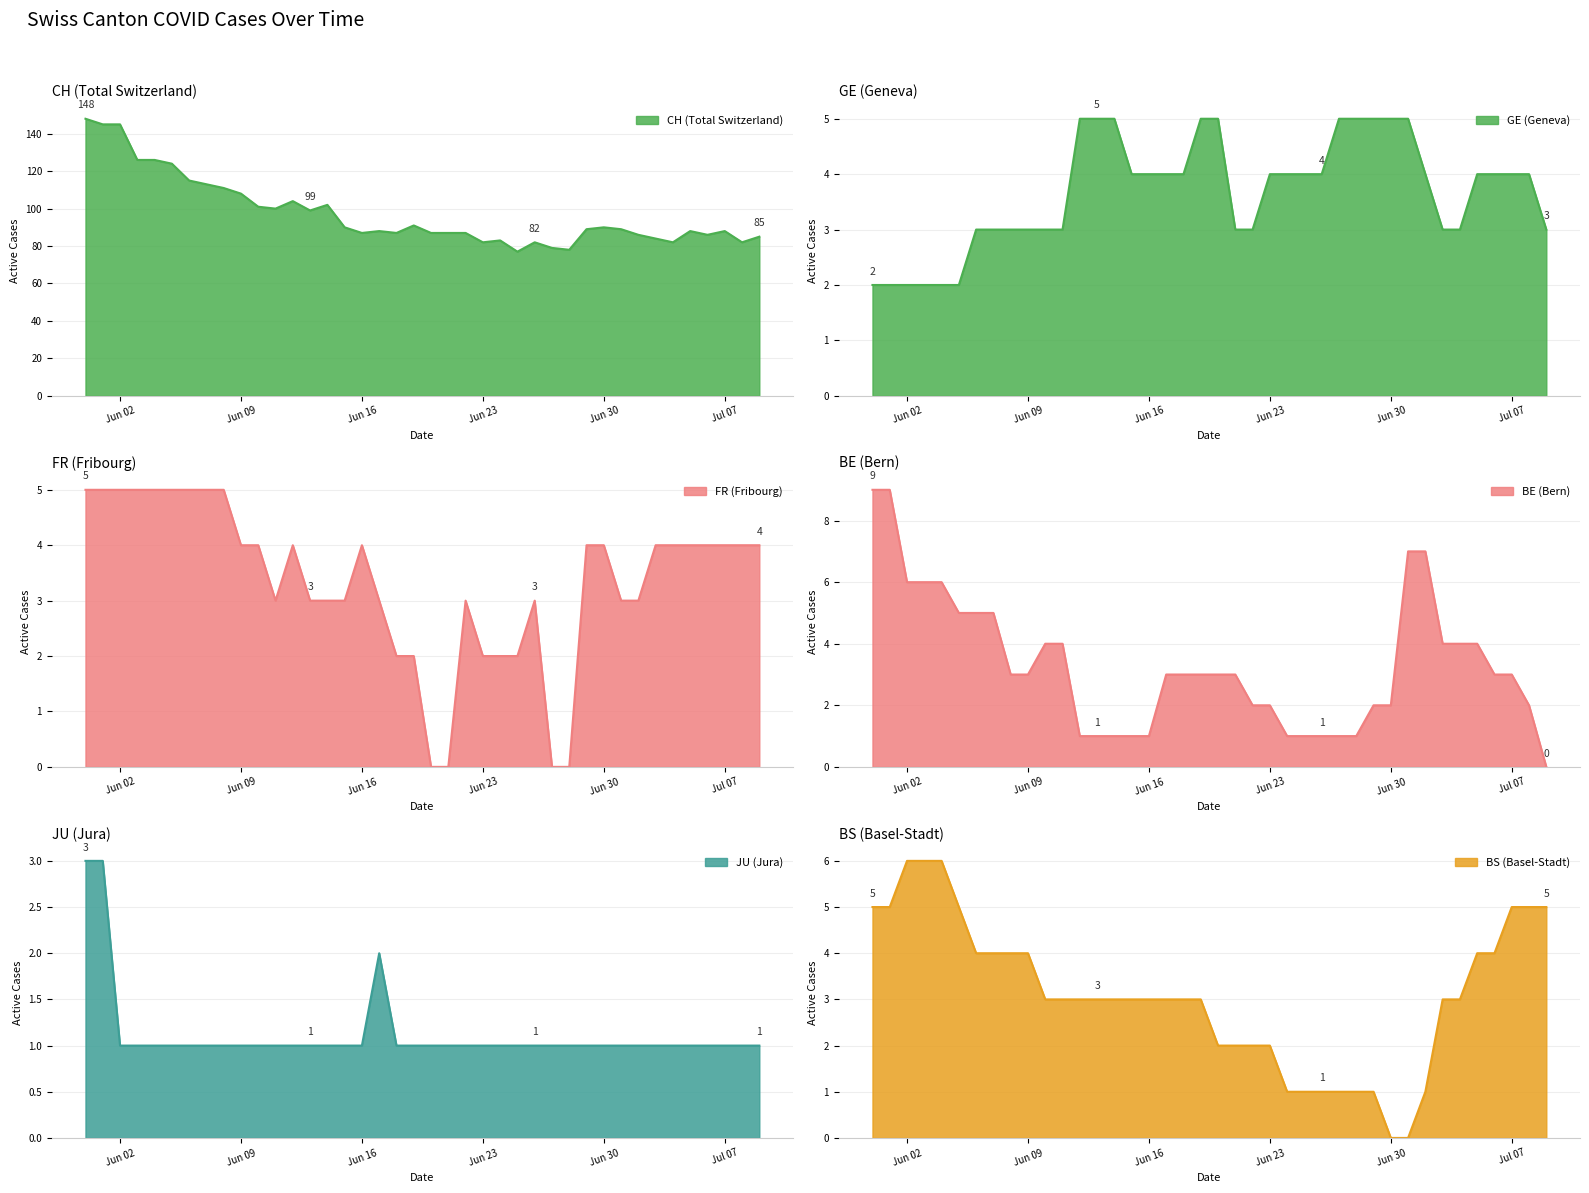

What is the maximum value for JU (Jura)?

3